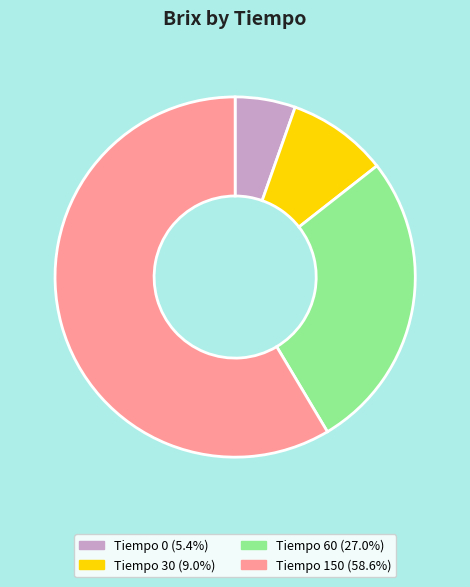

Does Tiempo 150 (58.6%) account for over 50% of the chart?

Yes